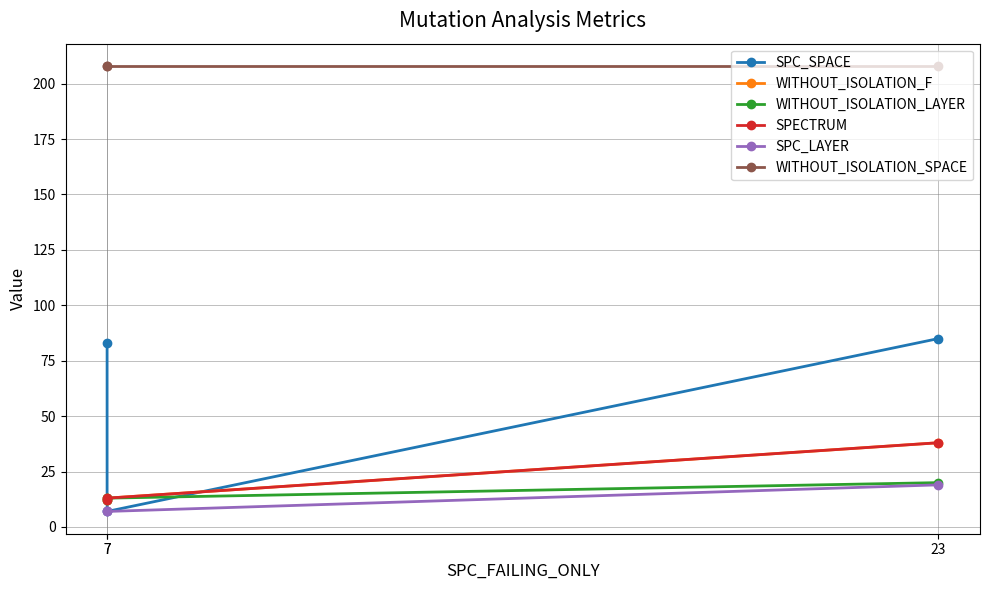

What is the difference between the second highest and minimum values in the SPC_SPACE series?

76